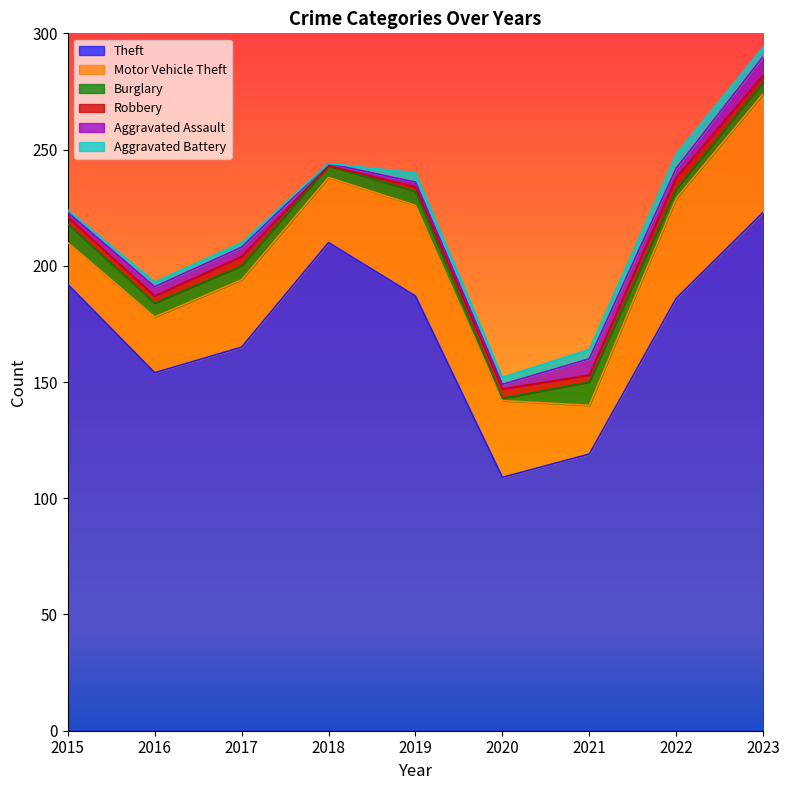

Which series has the largest total across all categories?

Theft